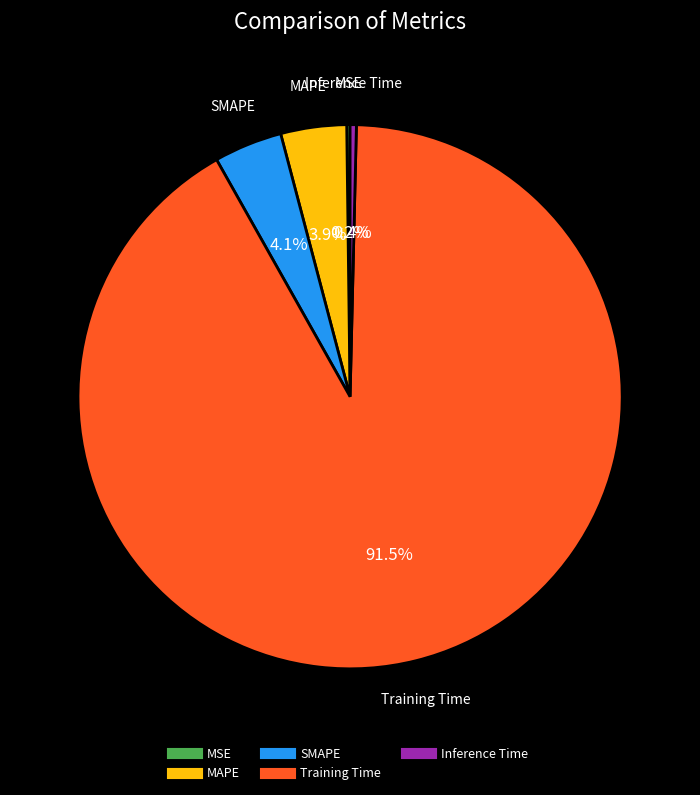

Which category has the biggest portion of the pie?

Training Time